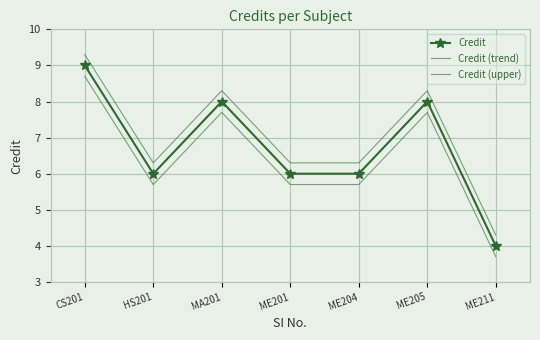

List the labels in order of Credit (trend) value, largest first.

CS201, MA201, ME205, HS201, ME201, ME204, ME211